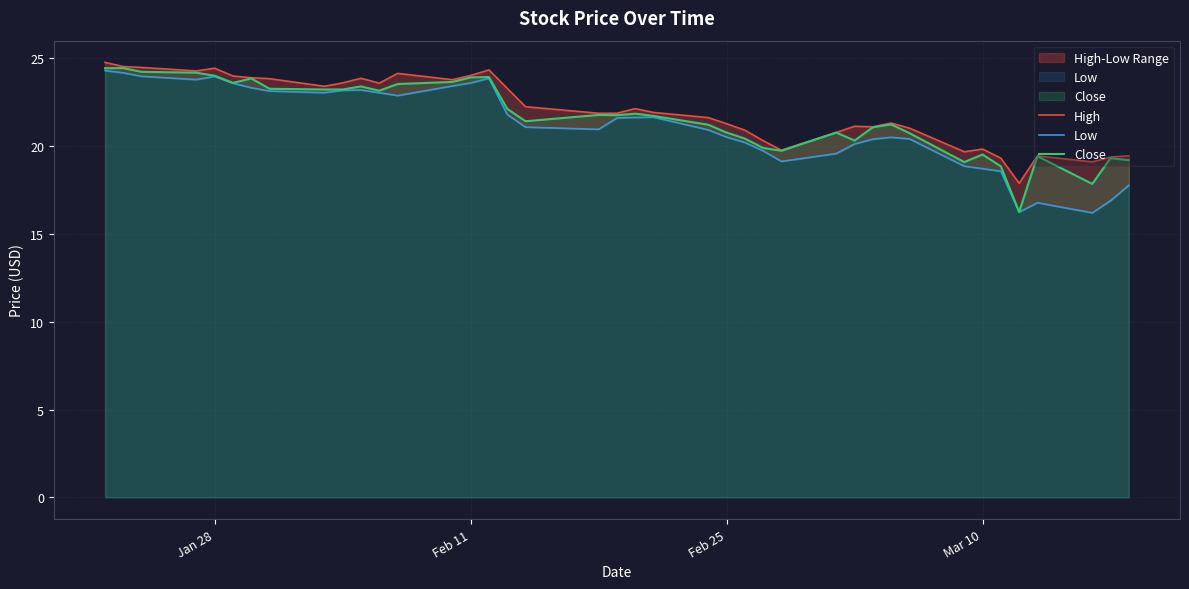

Is it true that Close equals 33.2 at 29?

False